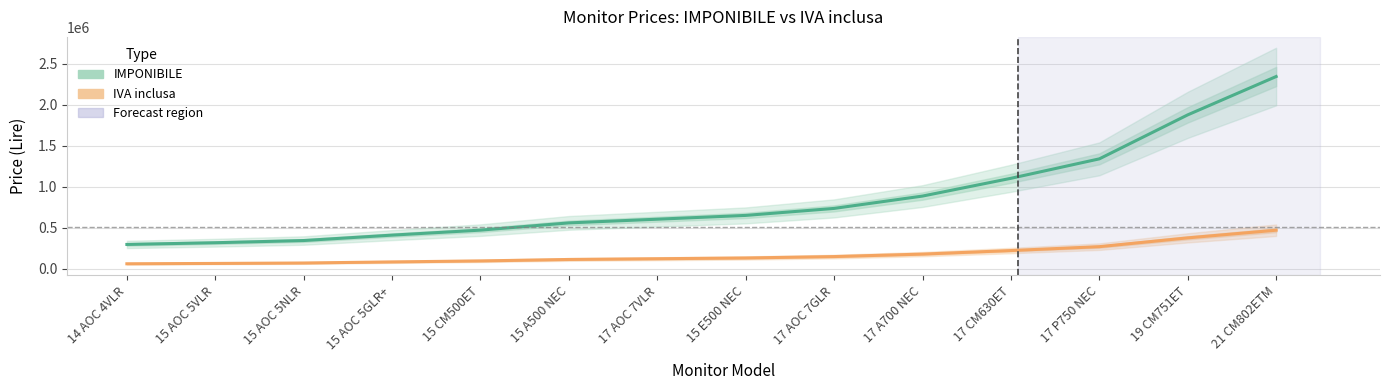

Which label corresponds to the smallest value in the chart?

14 AOC 4VLR